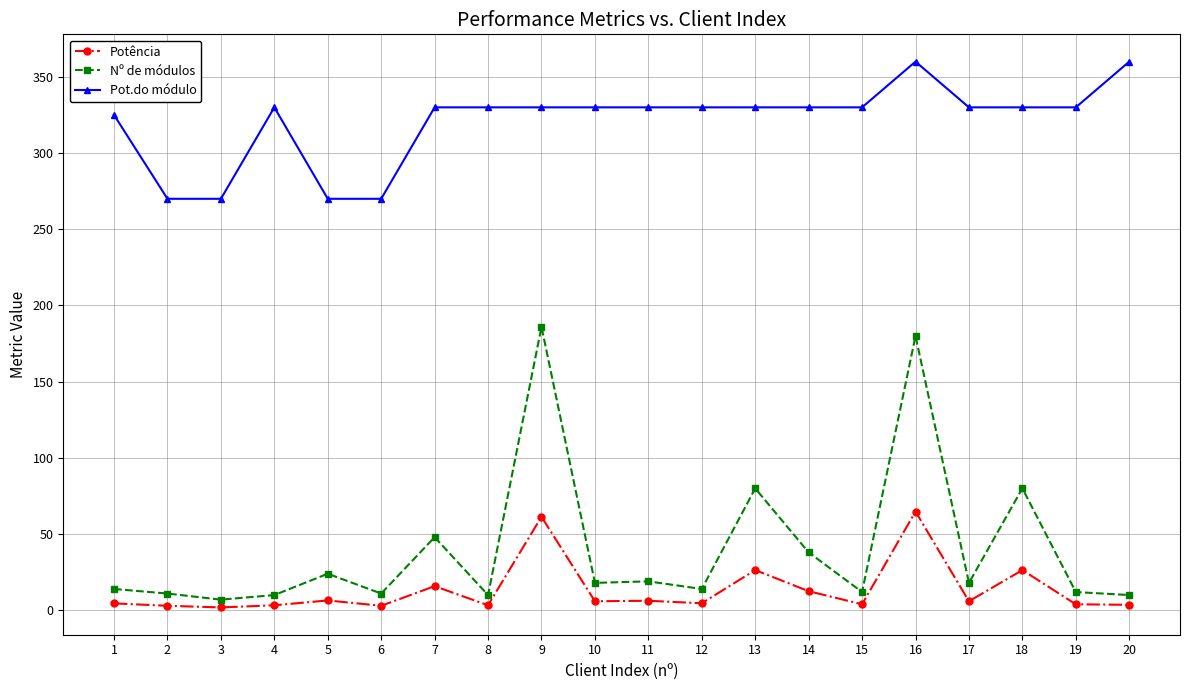

What is the maximum value for Pot.do módulo?

360.0